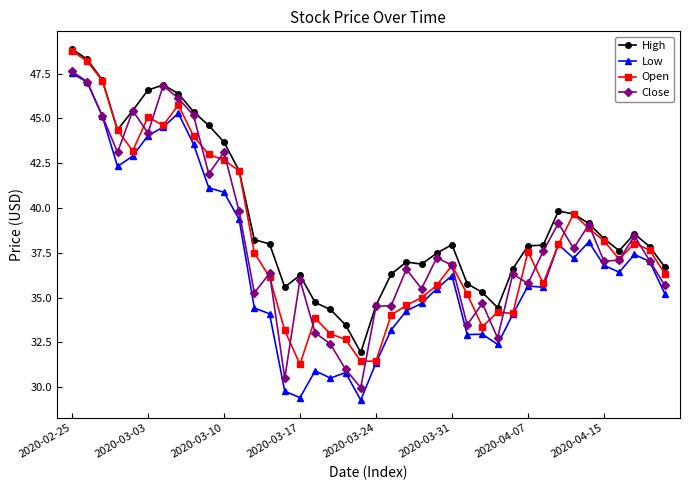

What is the minimum value for Low?

29.3